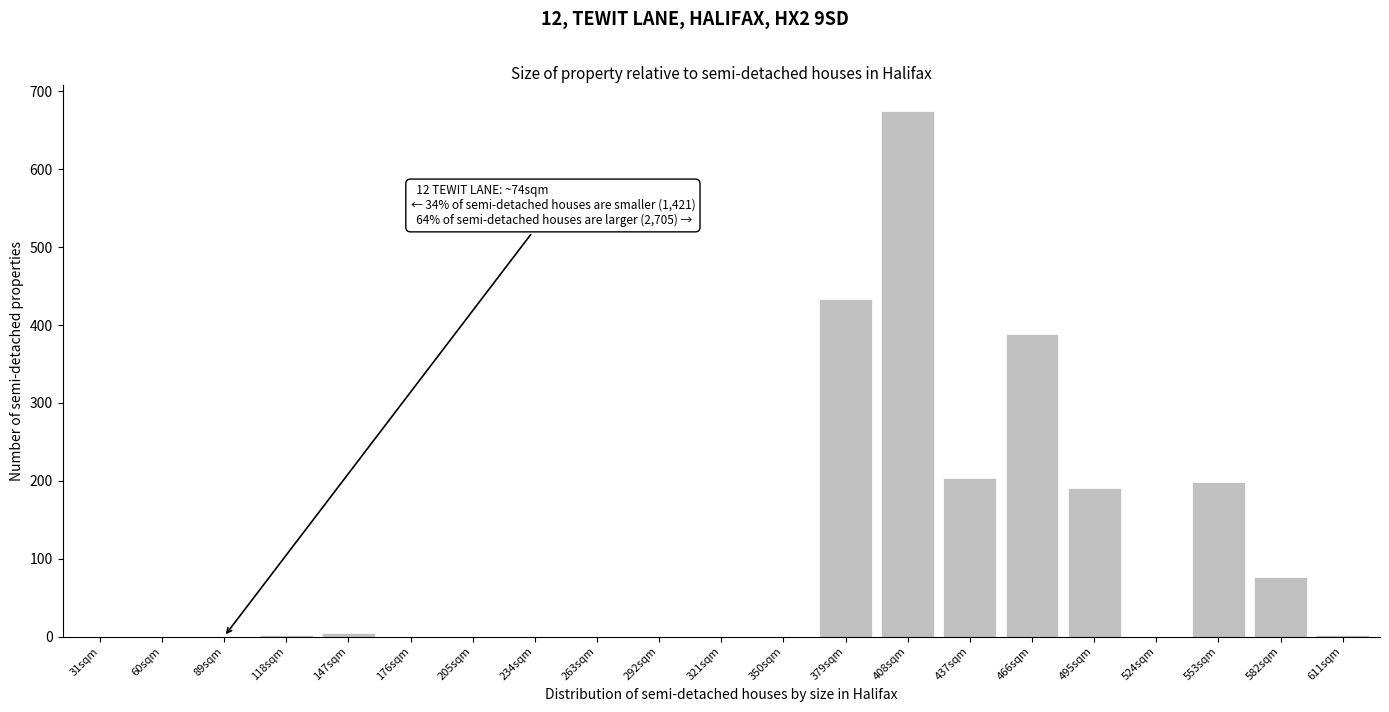

Where is the data nearest to the value 337?

466sqm